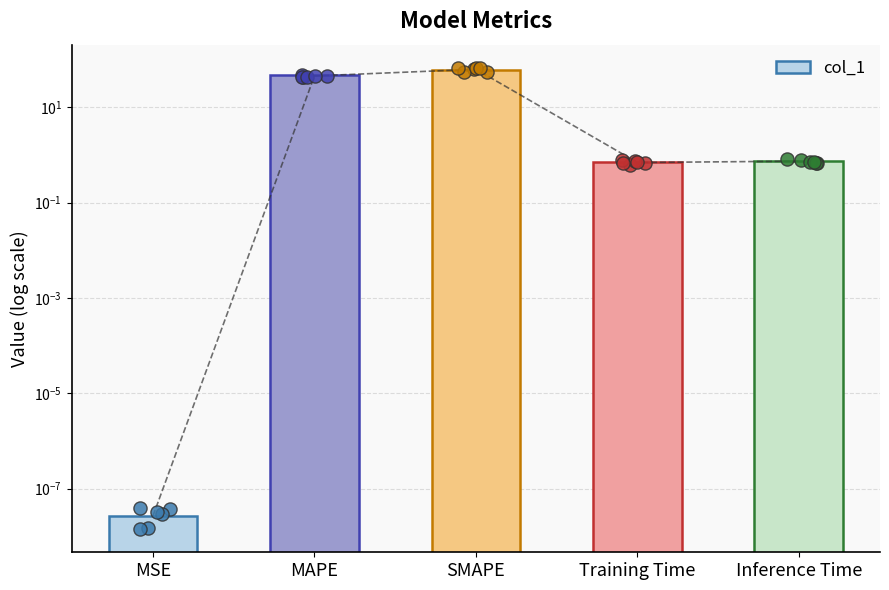

What is the change in value from MSE to MAPE?

+46.8